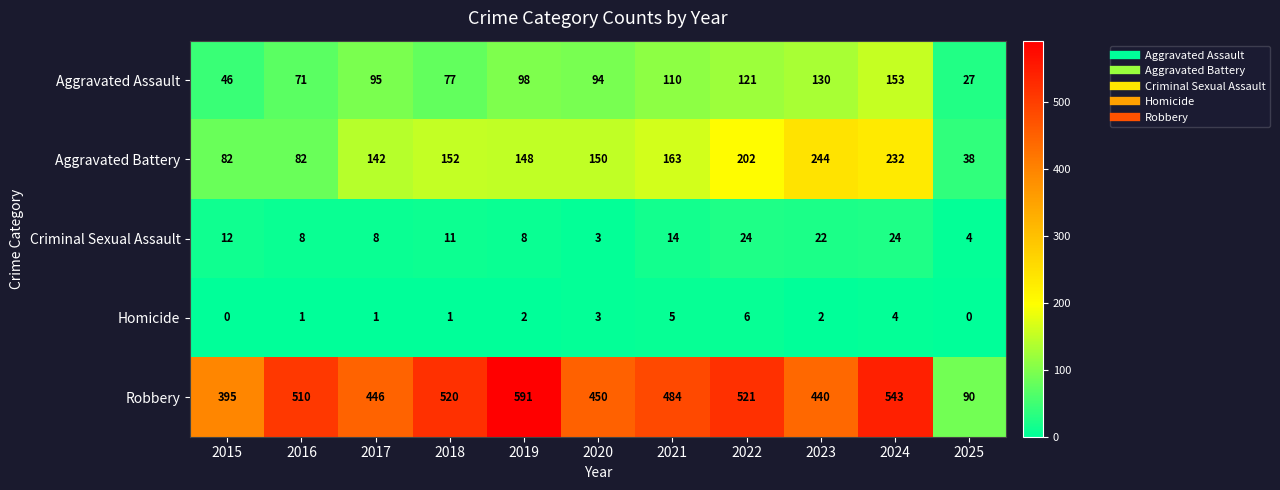

How many data points does each series have?

11